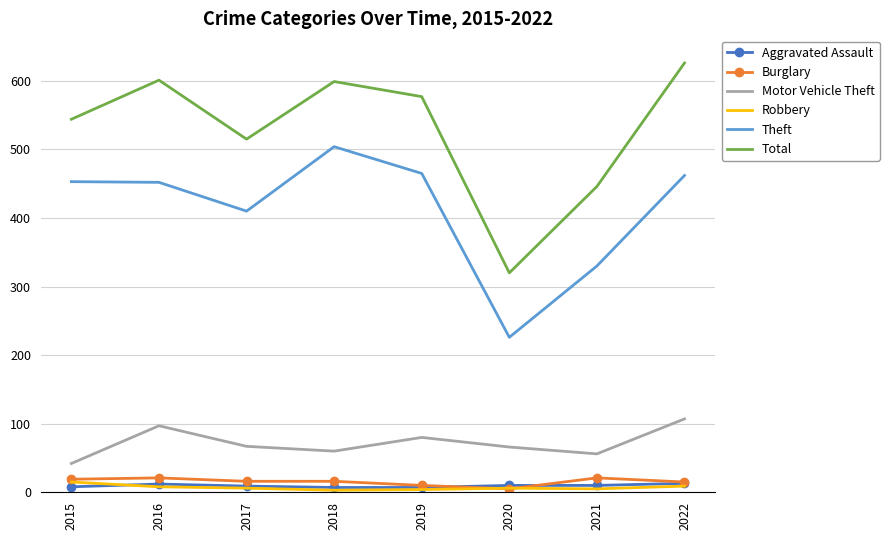

Which series has the largest total across all categories?

Total